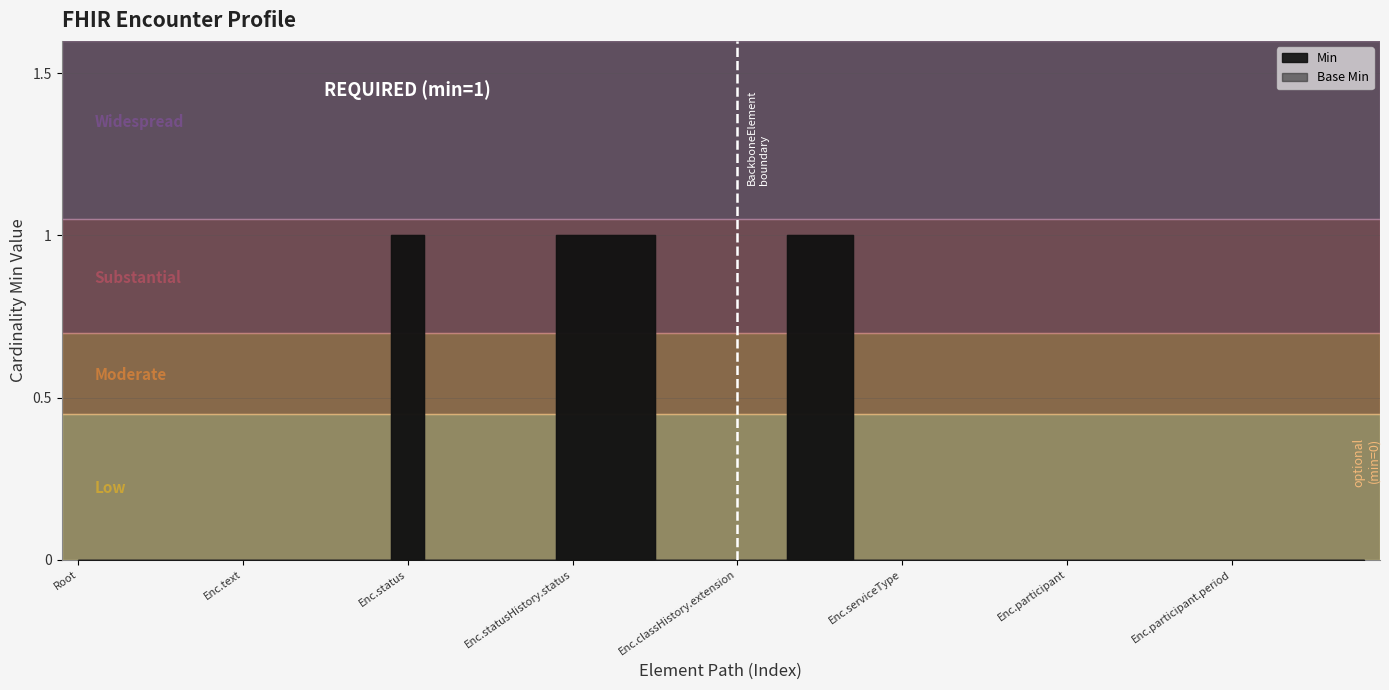

What is the highest value of the Min series?

1